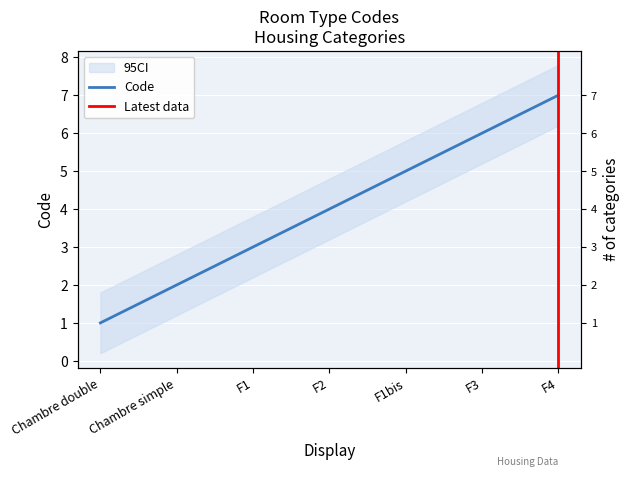

The value at Chambre simple is 2. True or false?

True